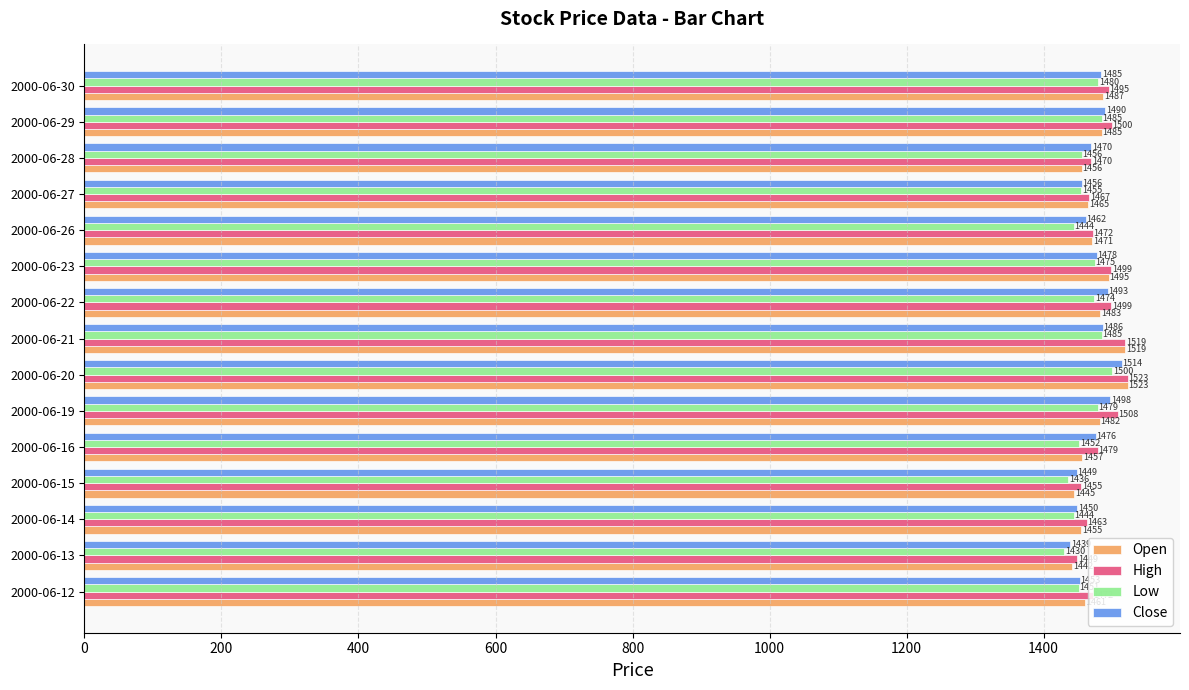

What is the difference between the maximum and minimum values in the Low series?

70.0